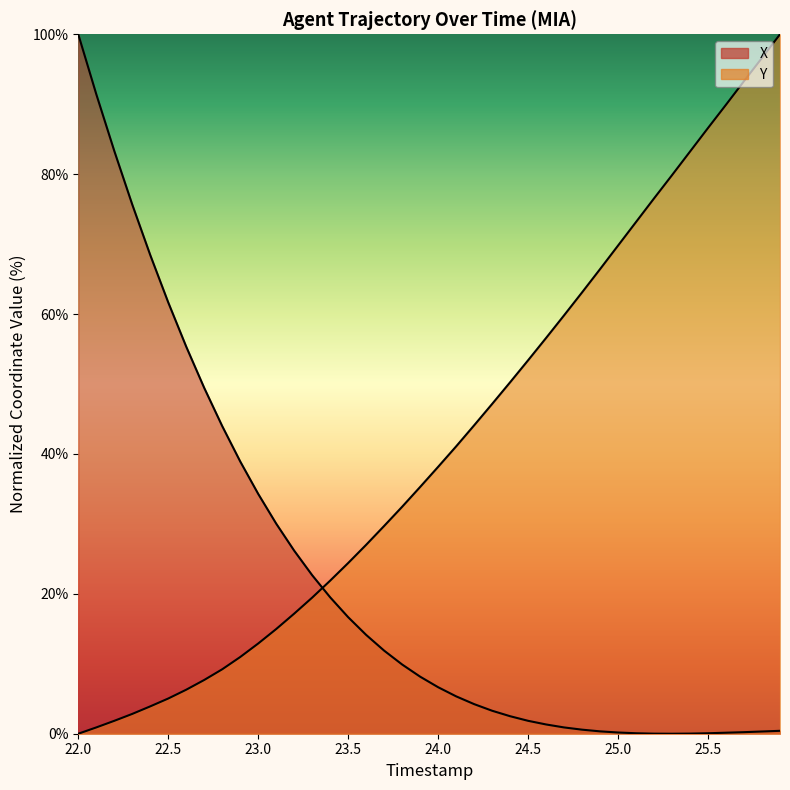

Which series ends up on top after the final intersection of X and Y?

Y